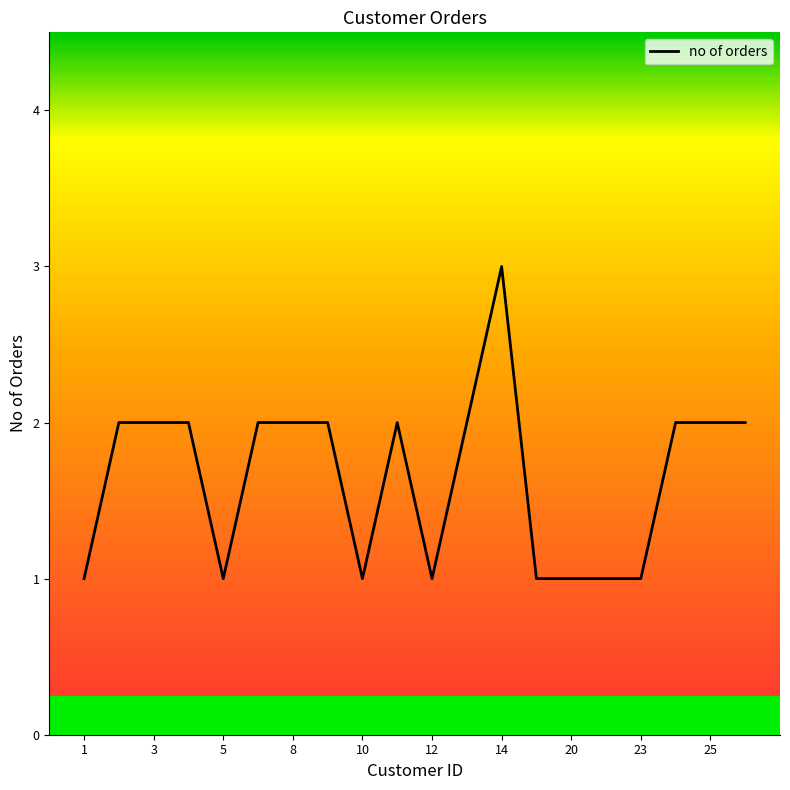

What is the maximum value shown in the chart?

3